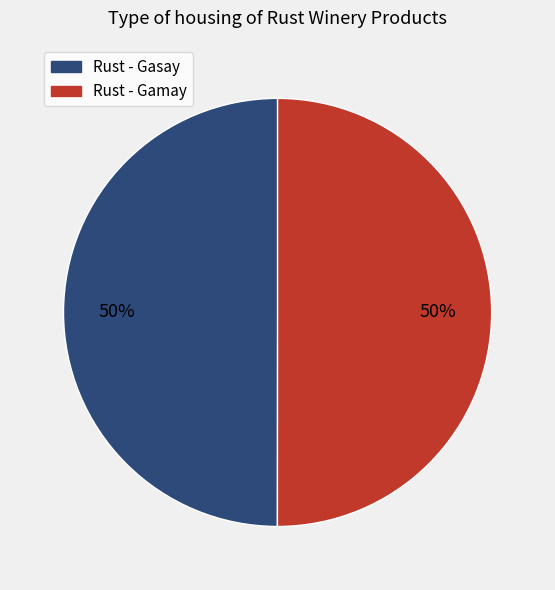

Is it true that Rust - Gasay is 50% of the pie?

True